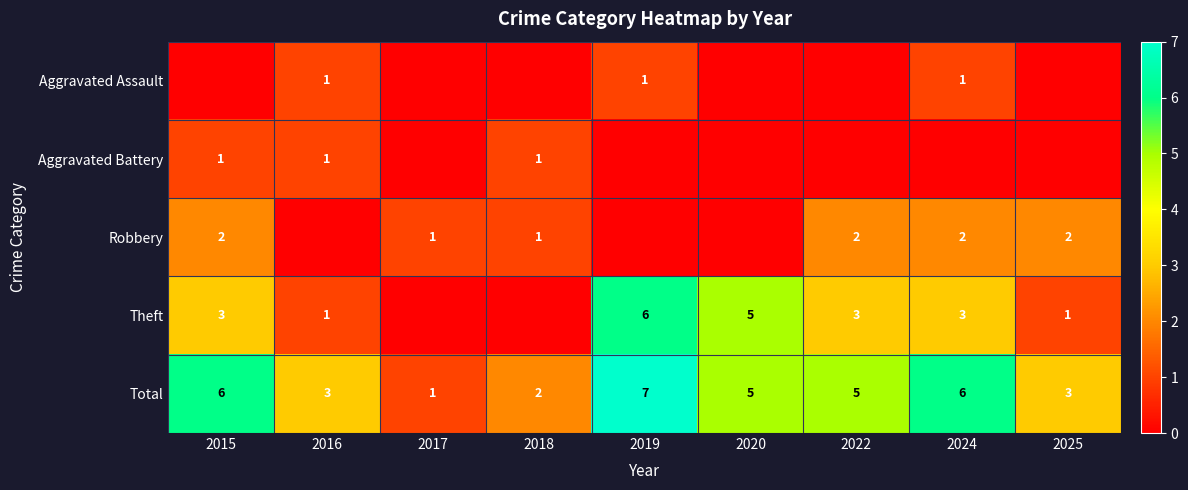

Which category has the highest value in the Total series?

2019